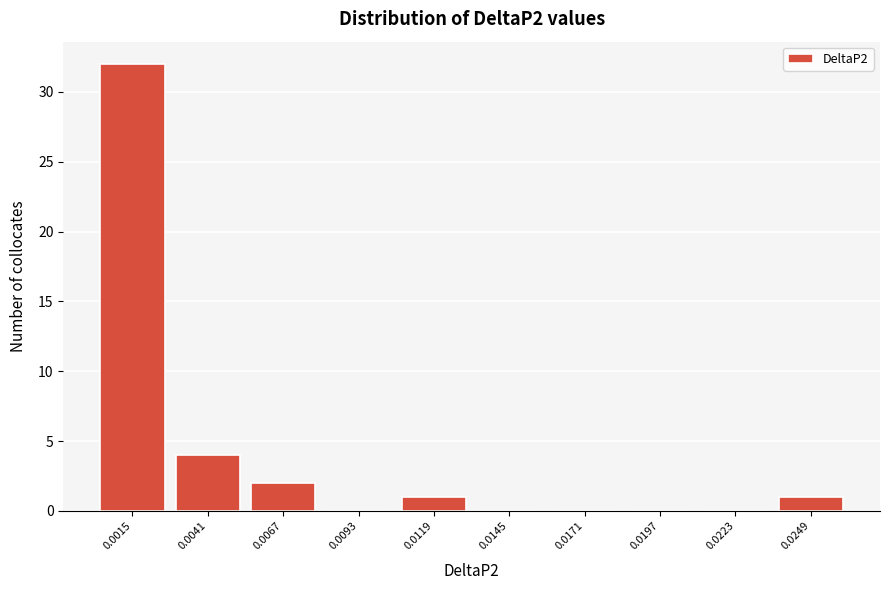

Reading right to left, transcribe all the data shown in this chart.

0.0249=1	0.0223=0	0.0197=0	0.0171=0	0.0145=0	0.0119=1	0.0093=0	0.0067=2	0.0041=4	0.0015=32